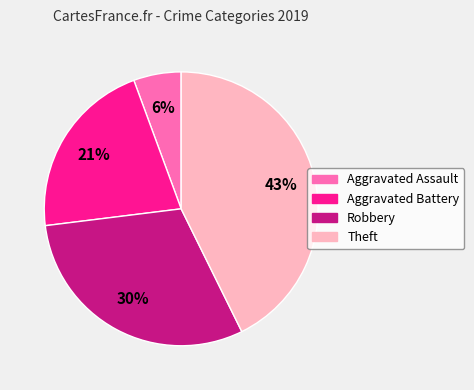

Does Aggravated Assault account for over 50% of the chart?

No